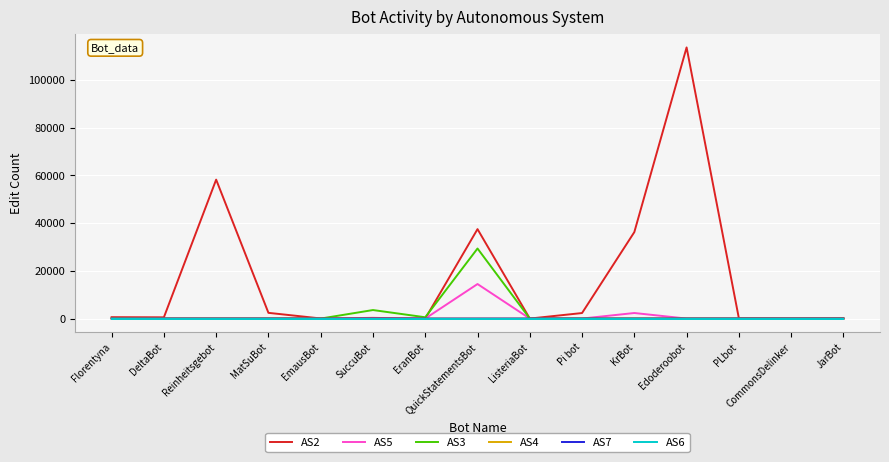

Is it true that AS6 equals 0 at DeltaBot?

True